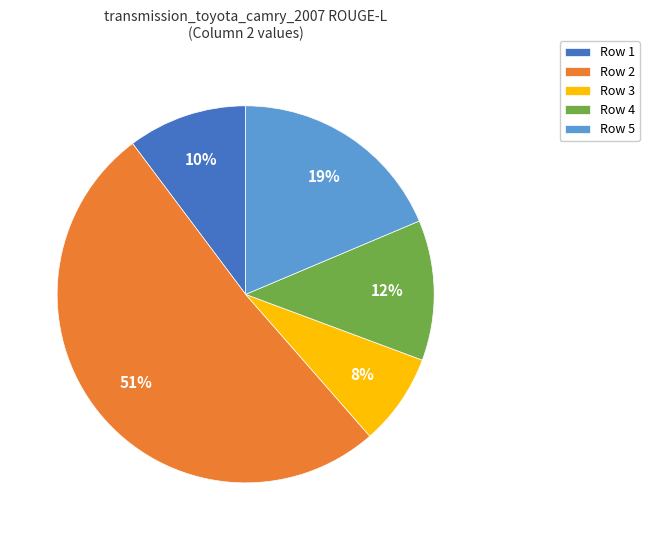

To the nearest percent, what is the average slice percentage?

20%